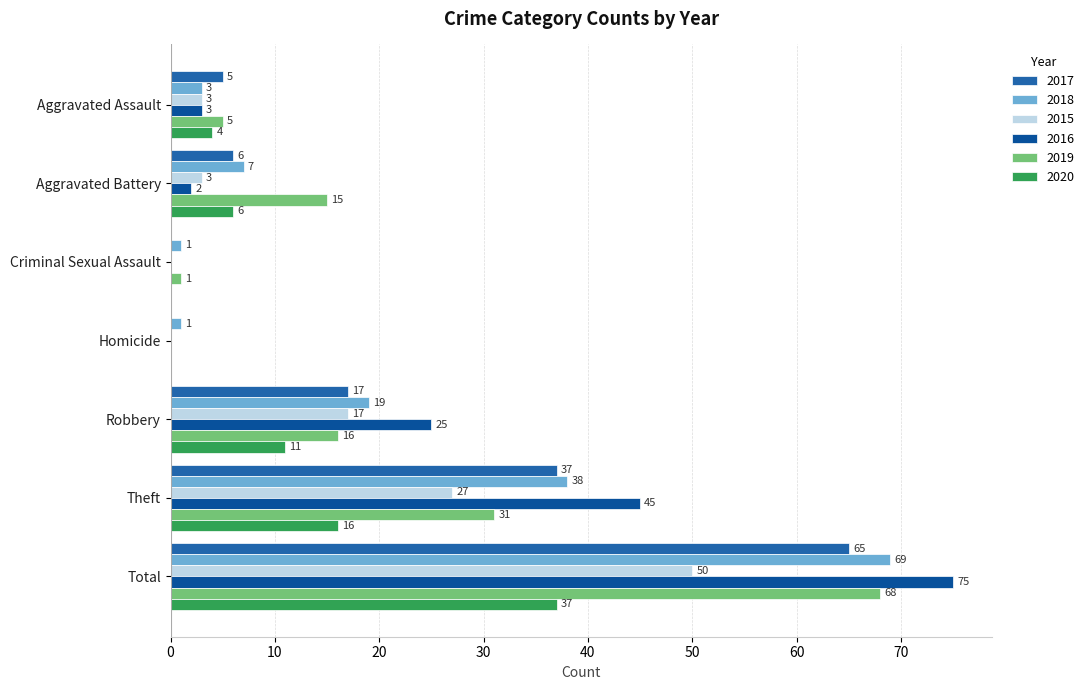

How many series are shown in this chart?

6